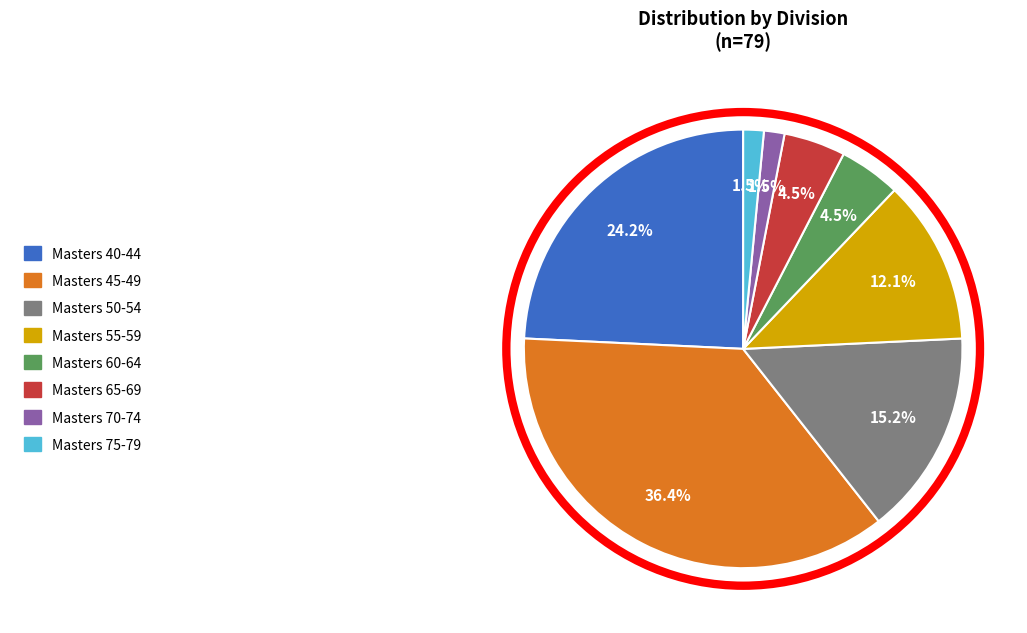

What percentage is NOT represented by Masters 50-54?

84.8%